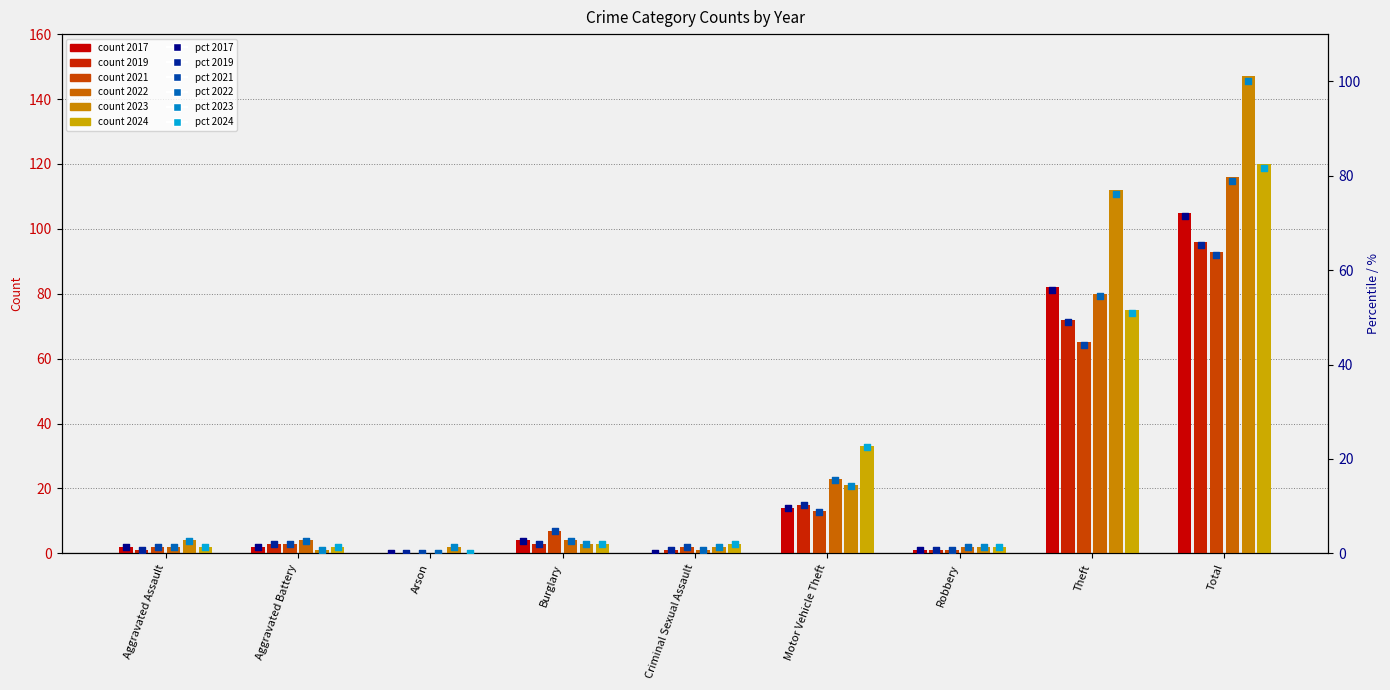

Which series contains the lowest Y value?

2021